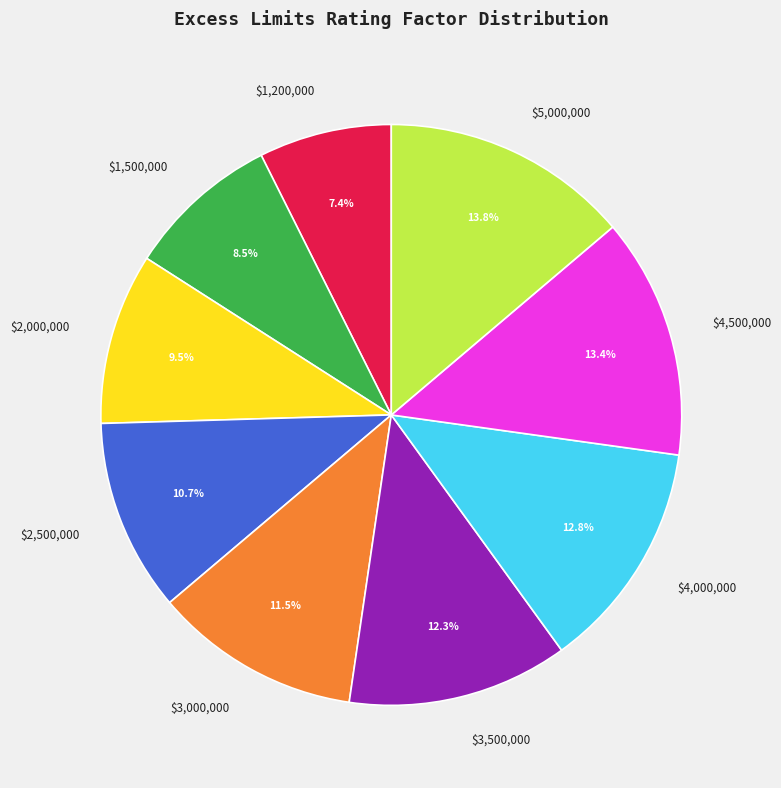

Is there a majority slice in this chart?

No